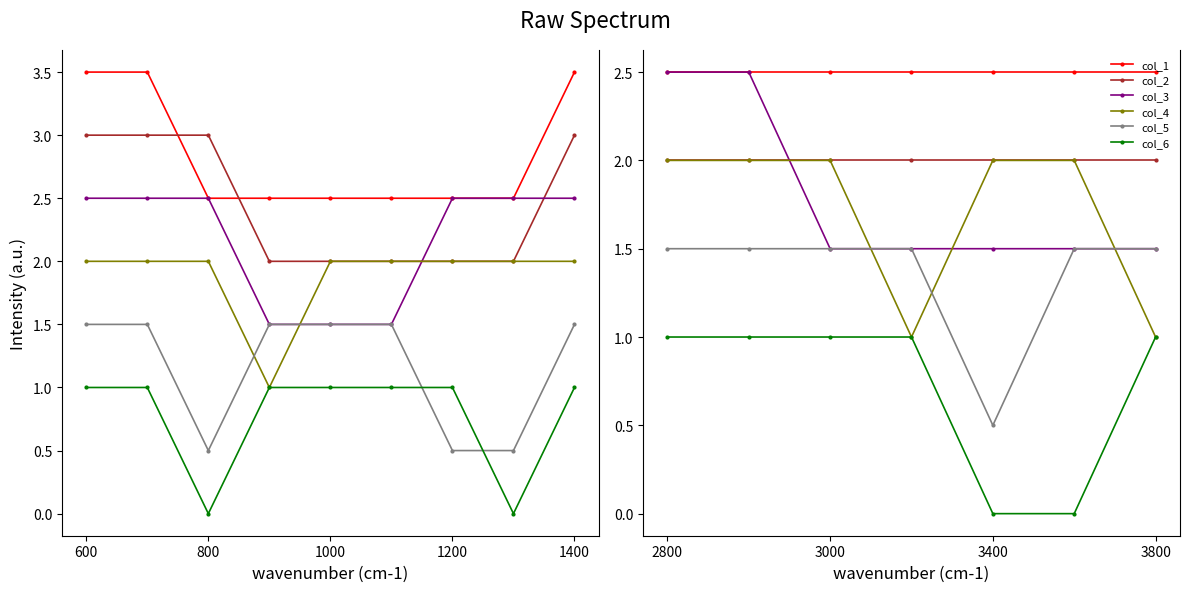

True or false: col_5 and col_1 intersect in this chart.

False